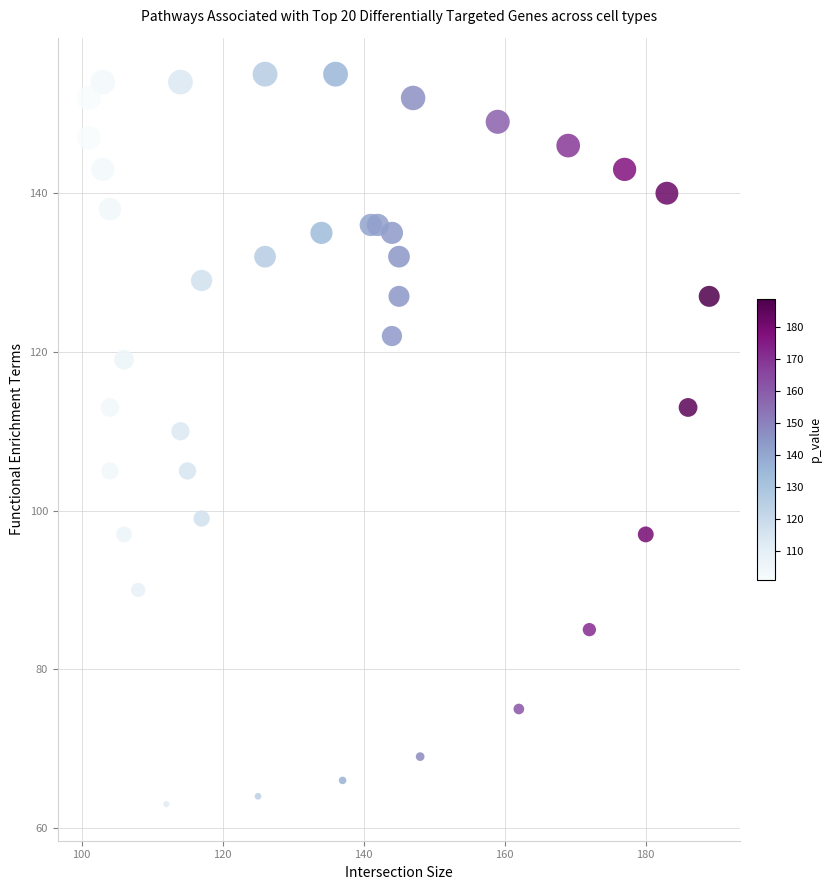

What is the range of X values (max minus min)?

88